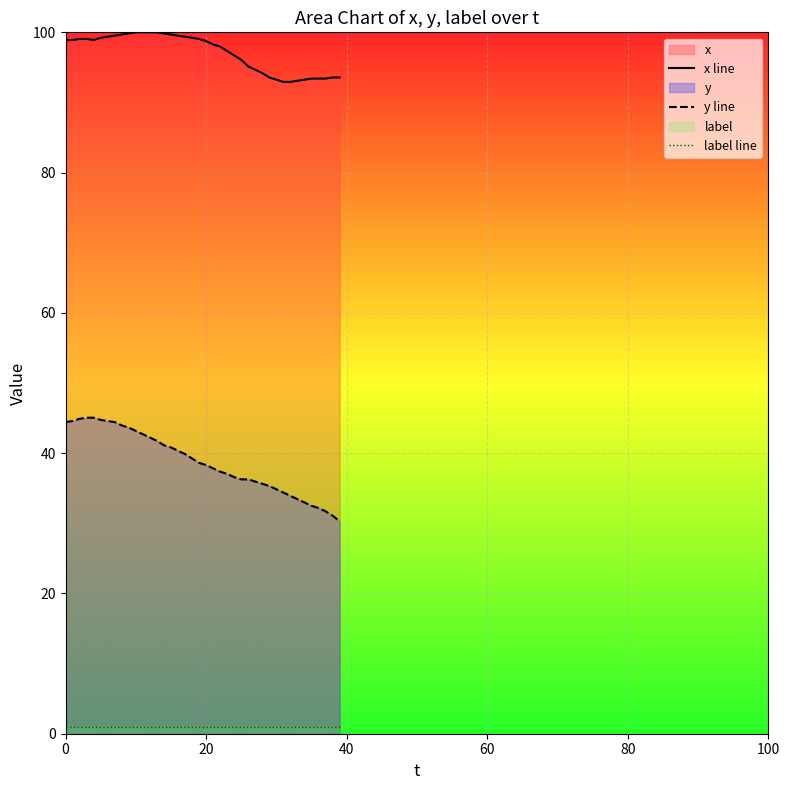

The value of y line at 11 is 71.1. True or false?

False